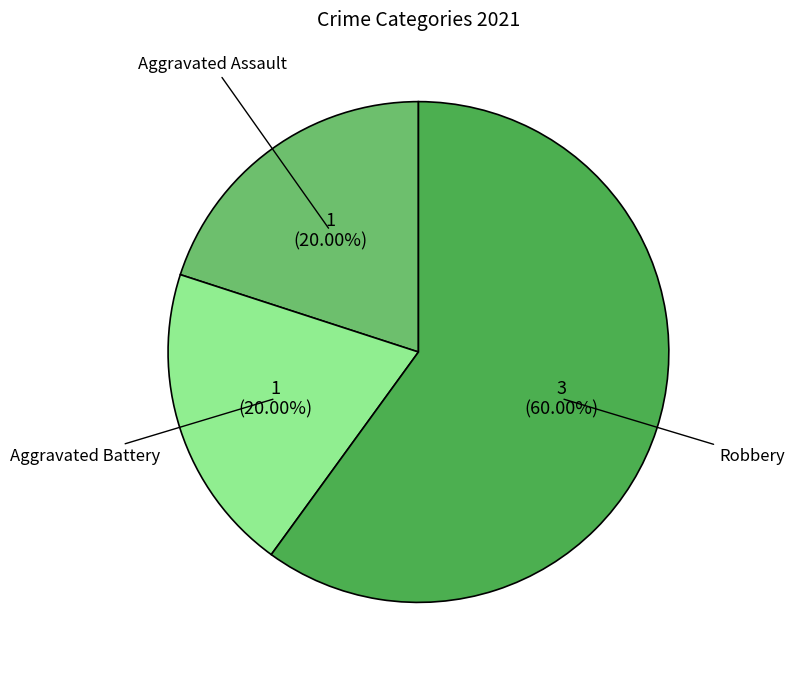

How many segments does this pie chart have?

3